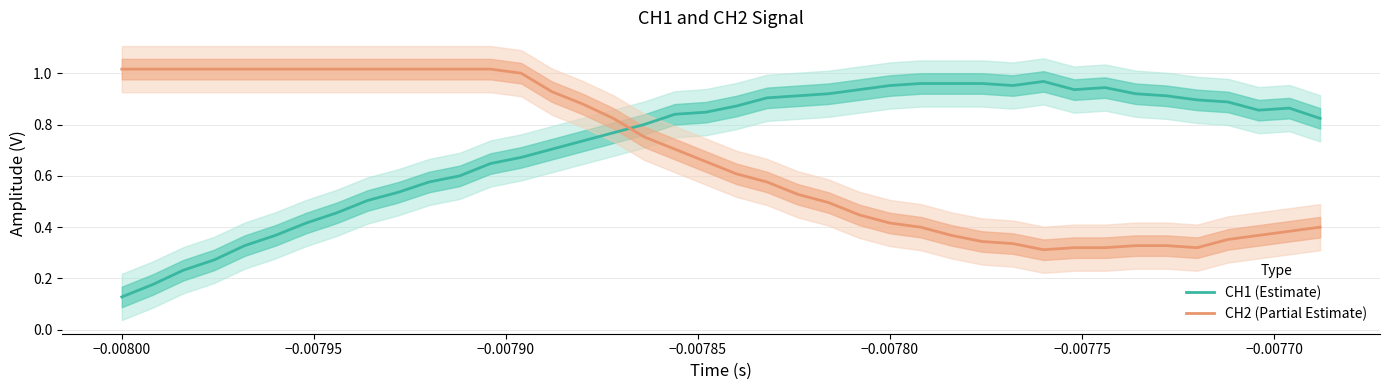

After their last crossing, which series has the higher values: CH1 (Estimate) or CH2 (Partial Estimate)?

CH1 (Estimate)